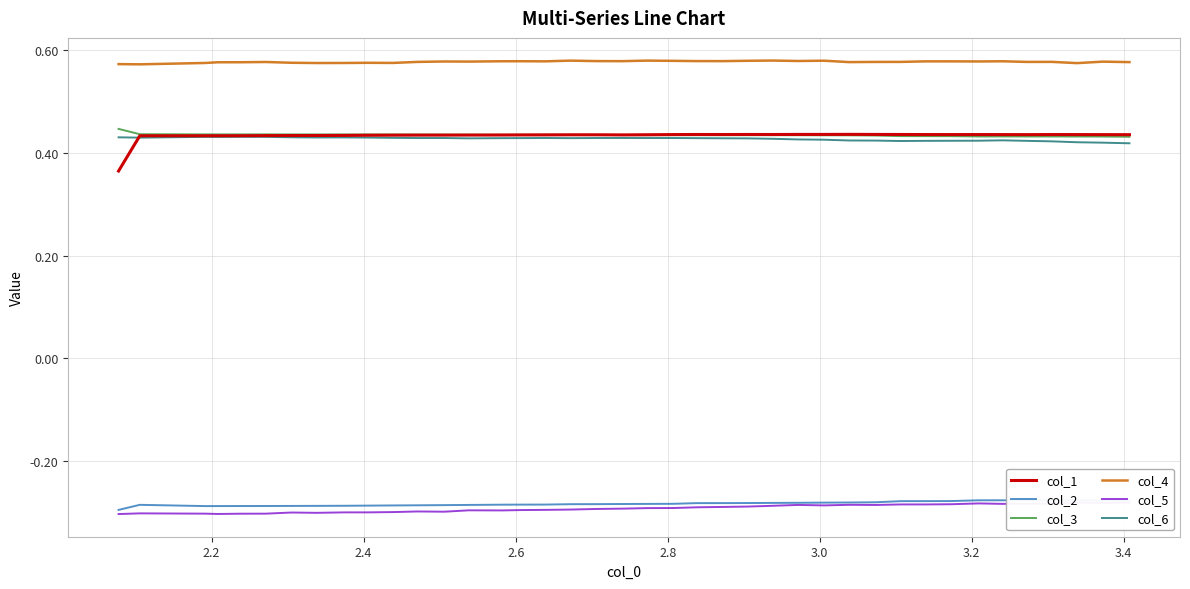

True or false: col_4 and col_6 intersect in this chart.

False